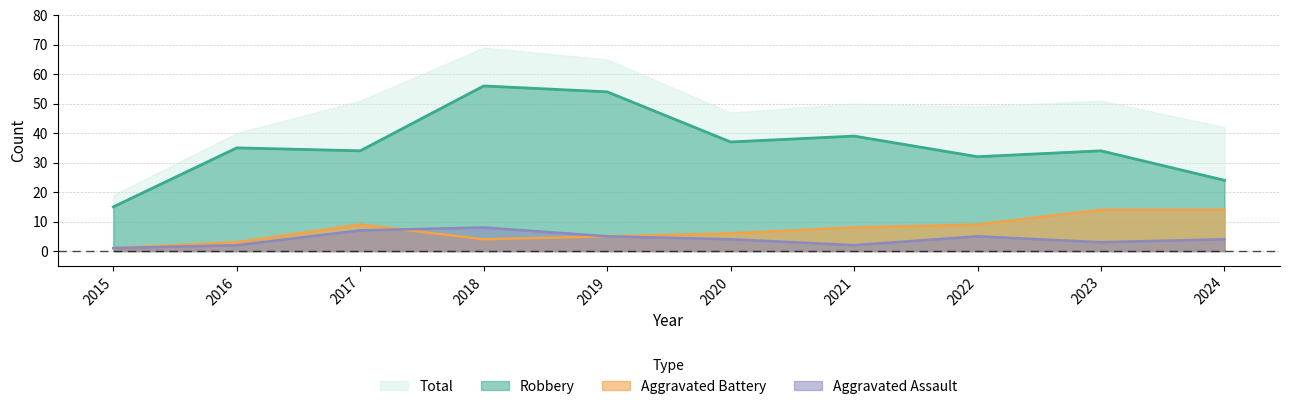

How many values in the Aggravated Battery series are below 8?

5